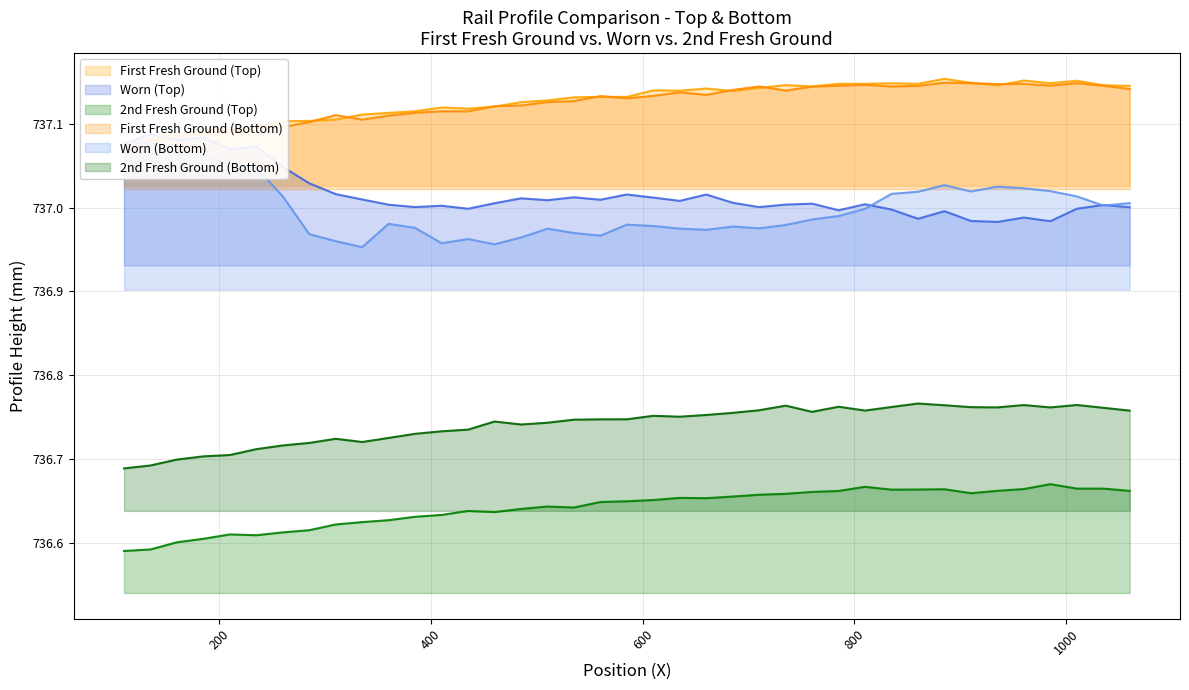

True or false: 2nd Fresh Ground (Bottom) and 2nd Fresh Ground (Top) cross at least once.

False